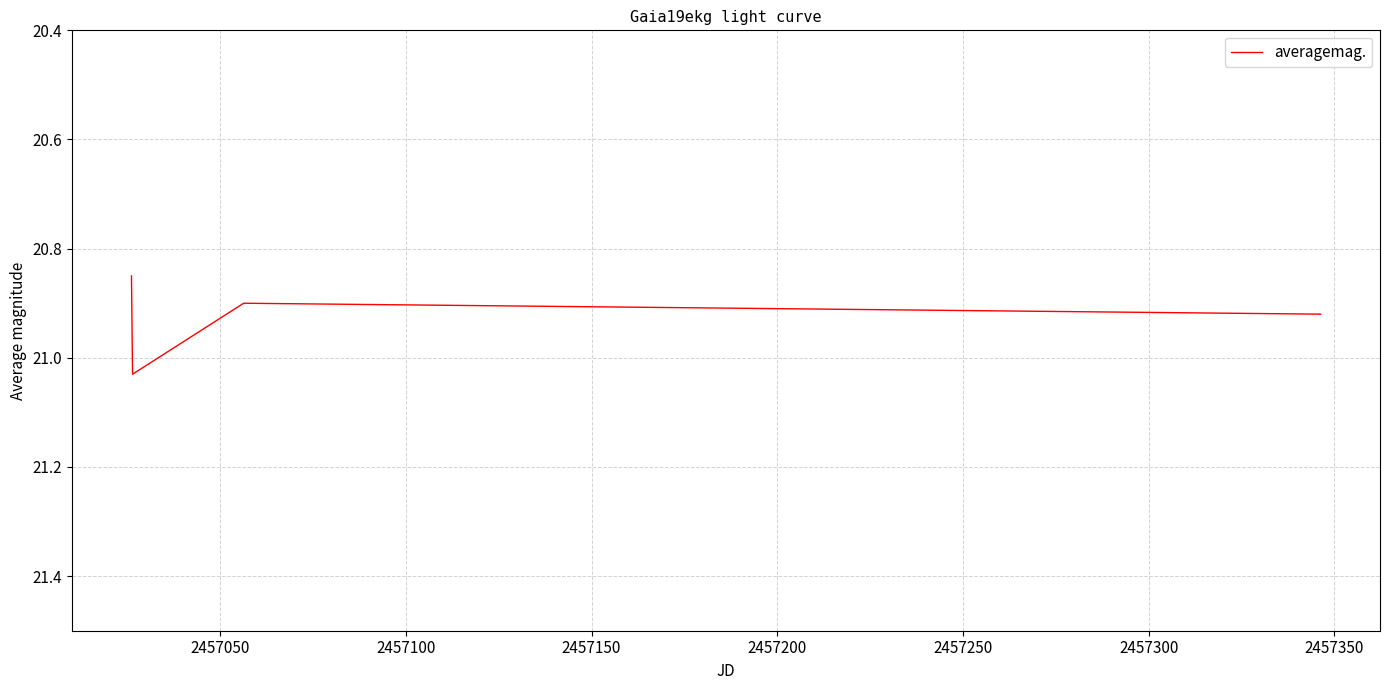

How many interior local valleys (lower than both neighbors) does the data have?

1